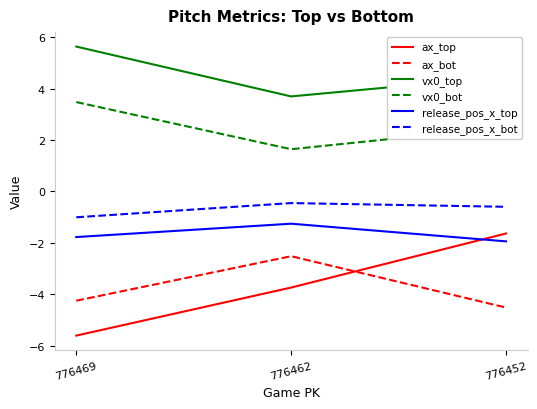

Rank the series by their maximum value, from highest to lowest.

vx0_top, vx0_bot, release_pos_x_bot, release_pos_x_top, ax_top, ax_bot